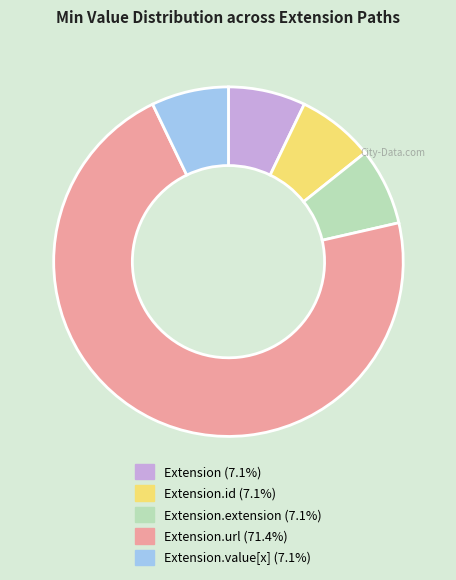

Is there any slice that represents more than half of the pie?

Yes